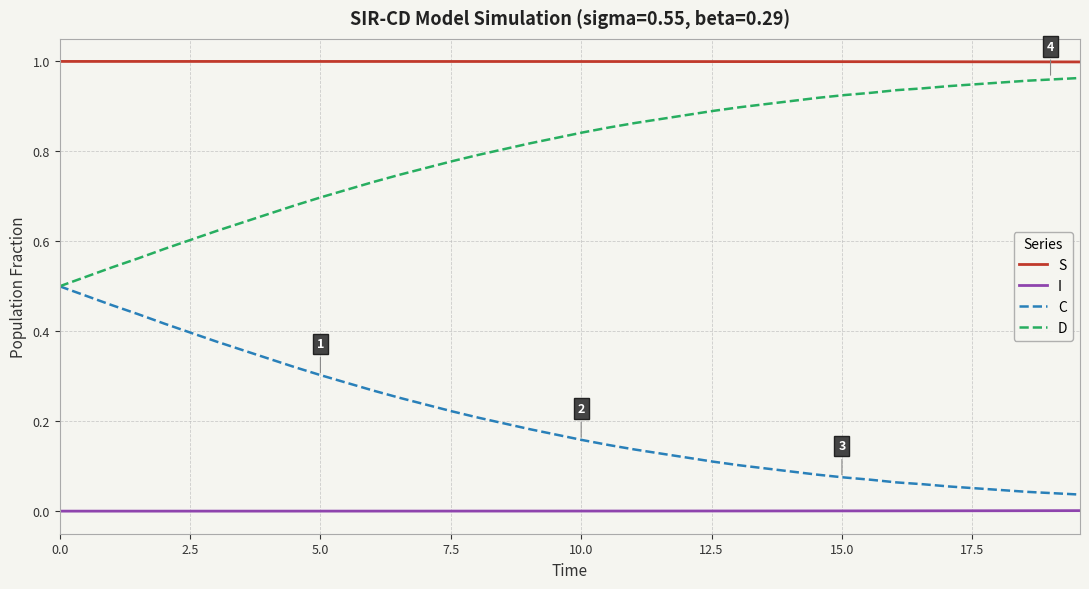

True or false: I and D intersect in this chart.

False